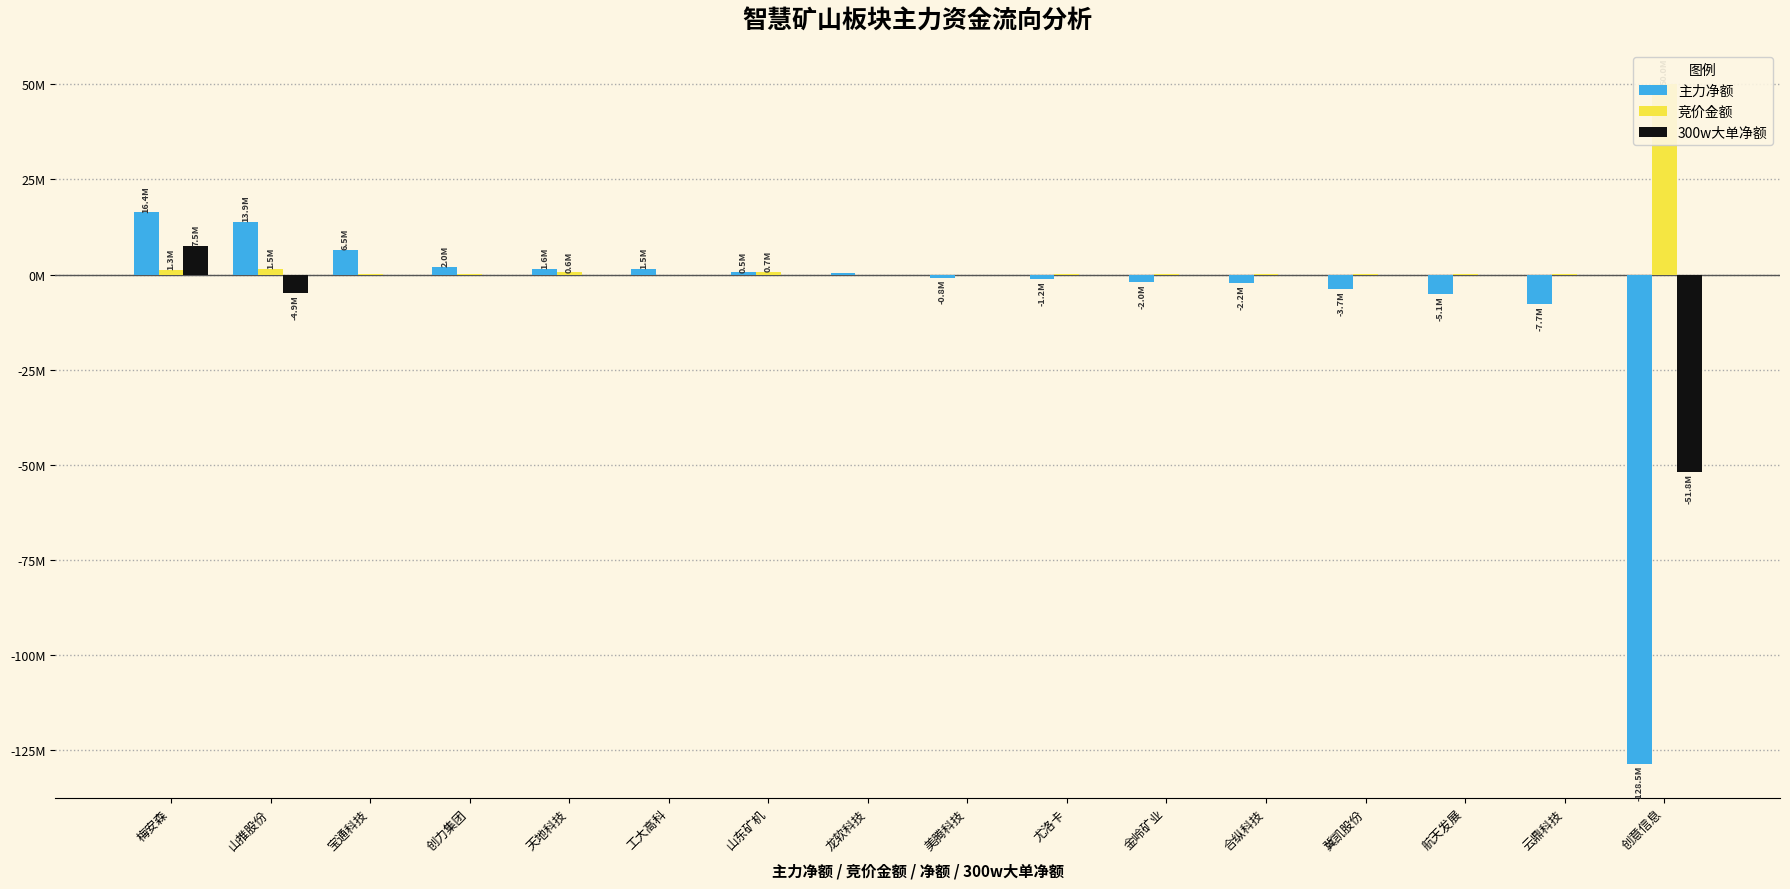

At which label does 主力净额 reach its minimum?

创意信息